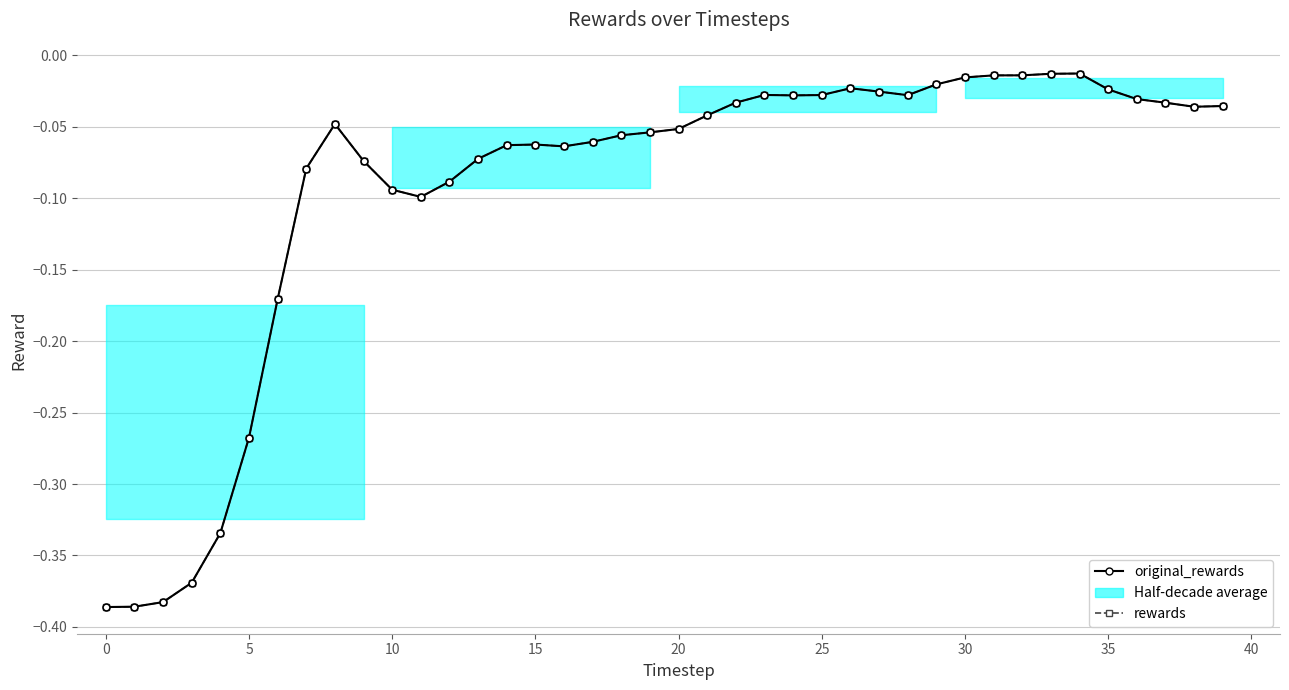

What is the label of the 11th point from the right?

29